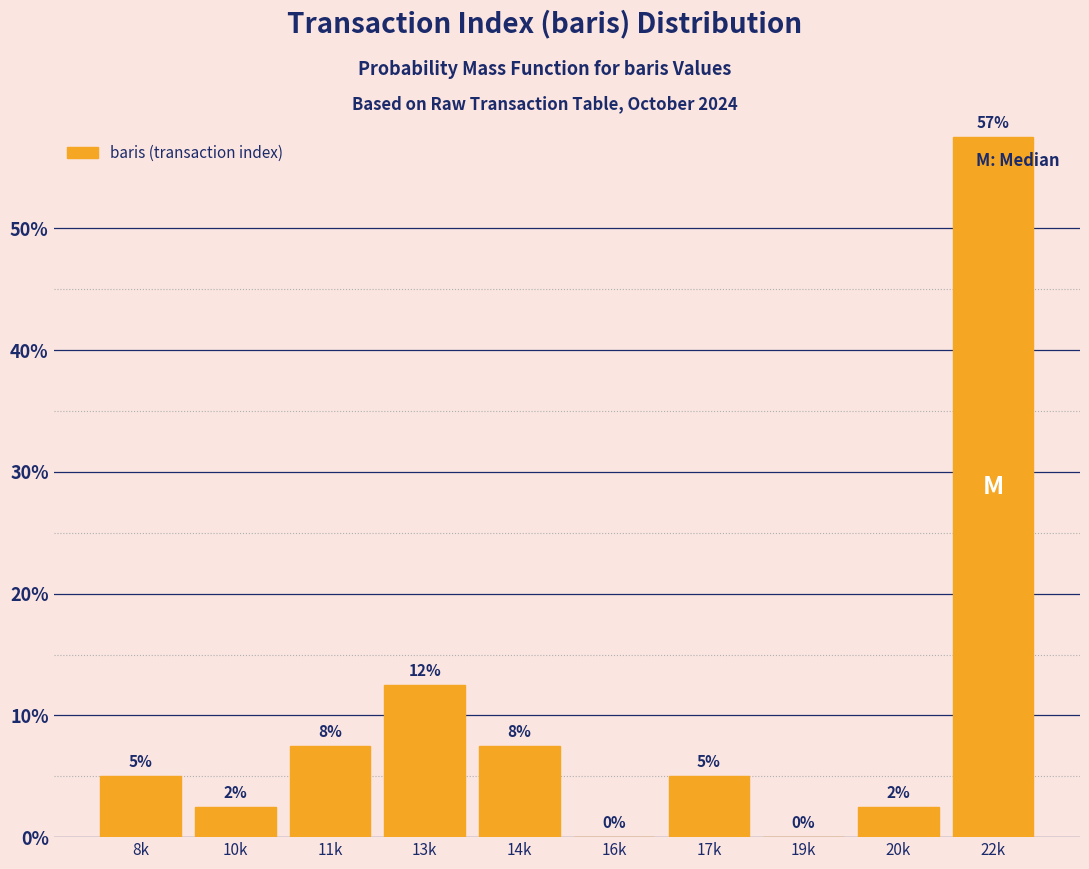

Are the bars horizontal?

No